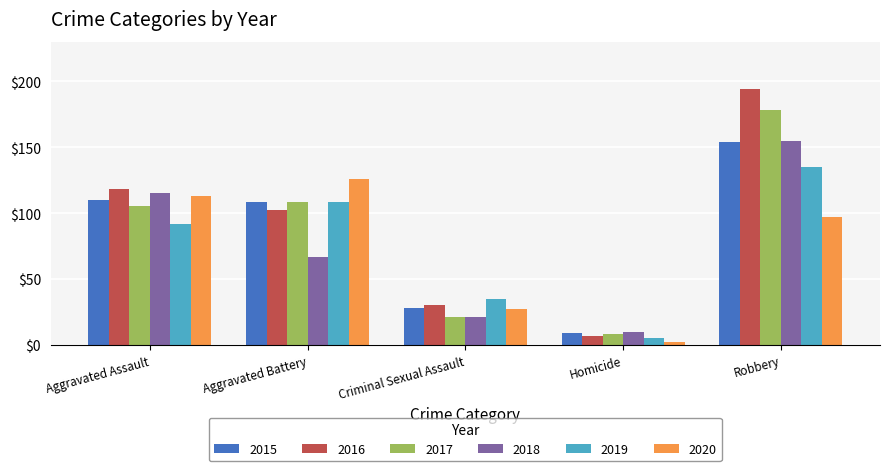

List the labels in order of 2018 value, smallest first.

Homicide, Criminal Sexual Assault, Aggravated Battery, Aggravated Assault, Robbery